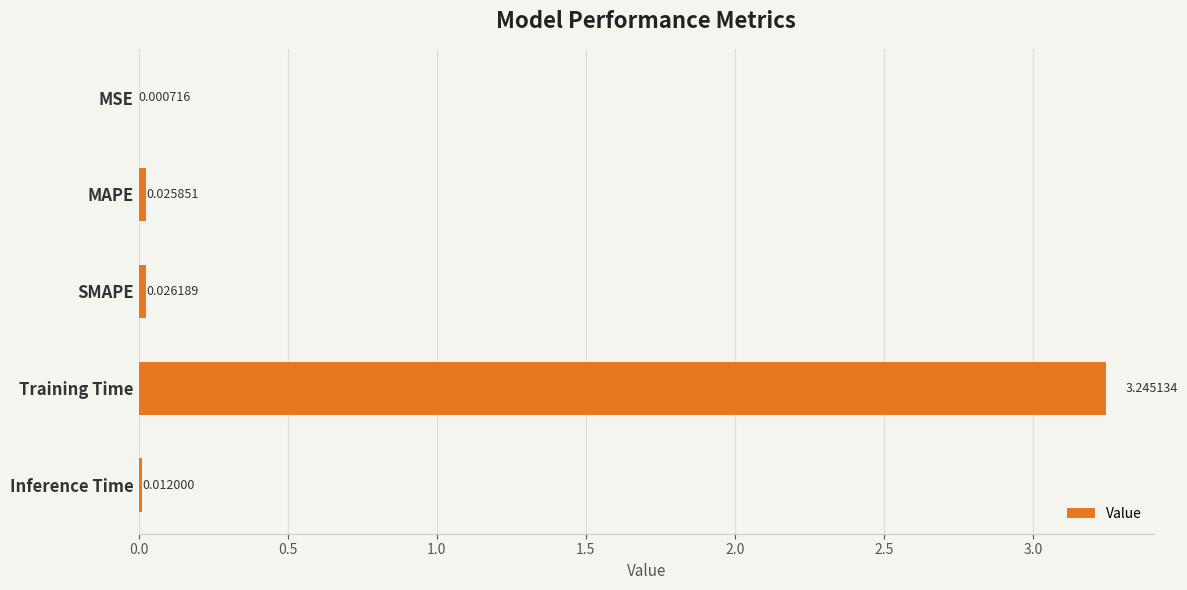

What is the change in value from MAPE to Training Time?

+3.2